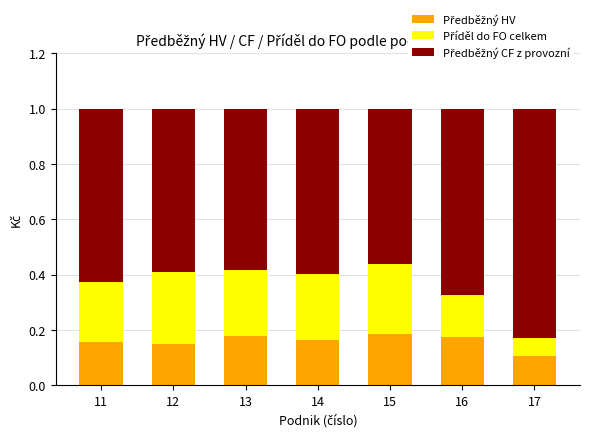

What is the total value across all series at 17?

1.0